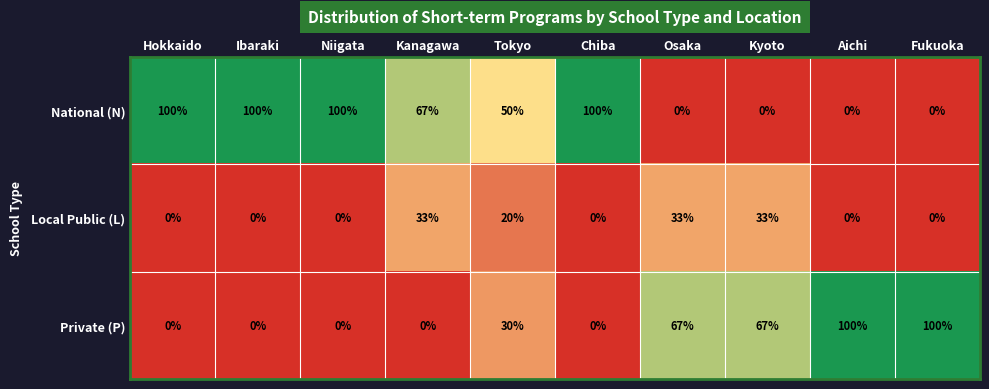

At how many categories does at least one series exceed 96?

6